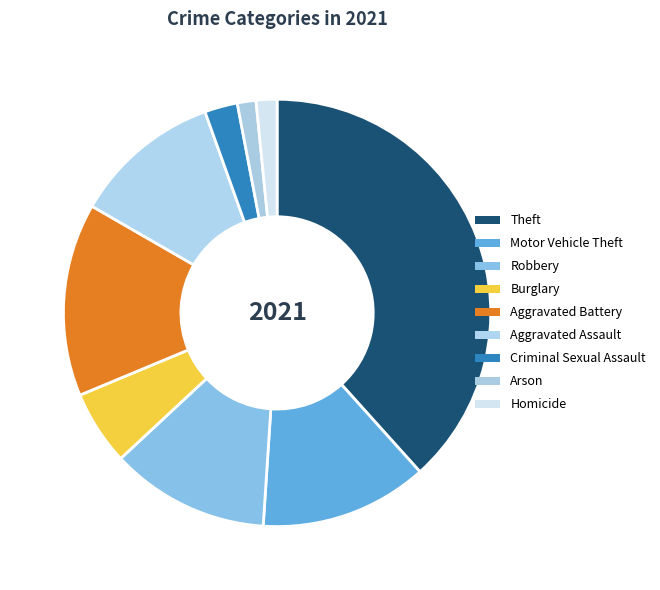

Count the number of slices in the pie.

9